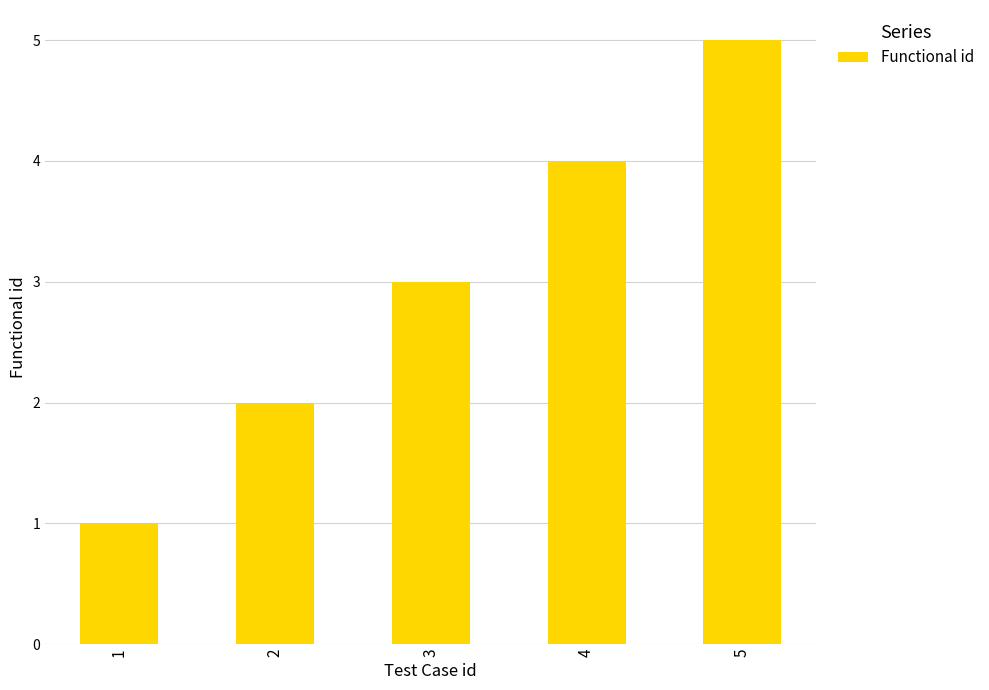

Between 5 and 1, which is larger?

5